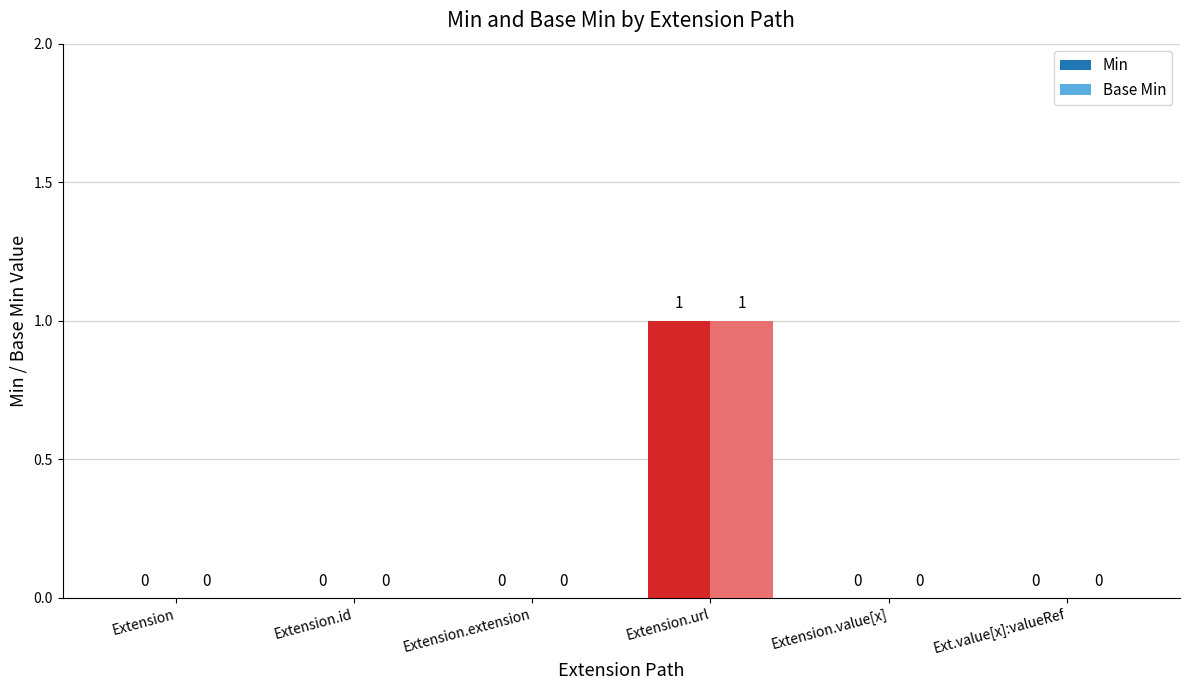

Rank the series at Extension from highest to lowest value.

Min, Base Min